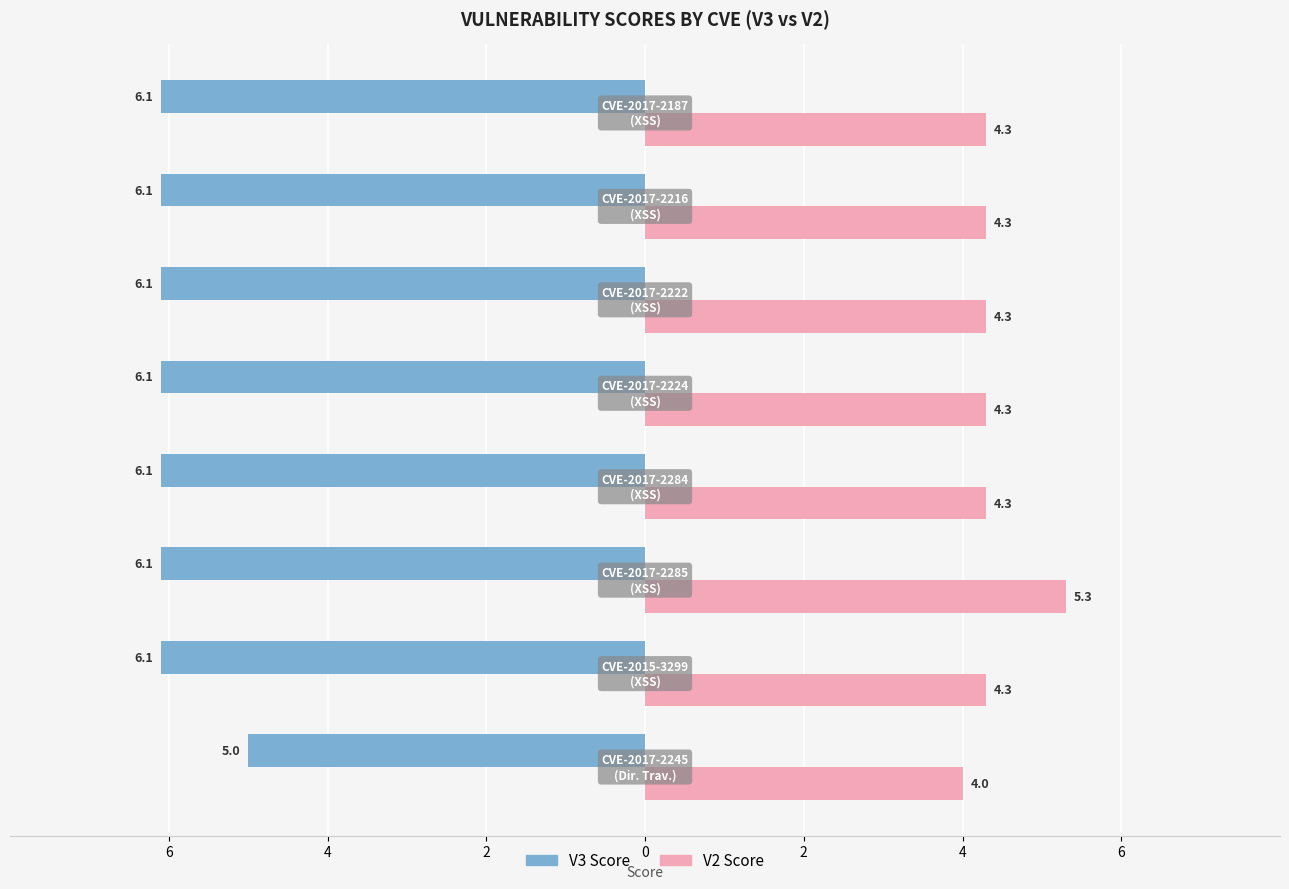

What are all the series names shown in the legend?

V3 Score, V2 Score